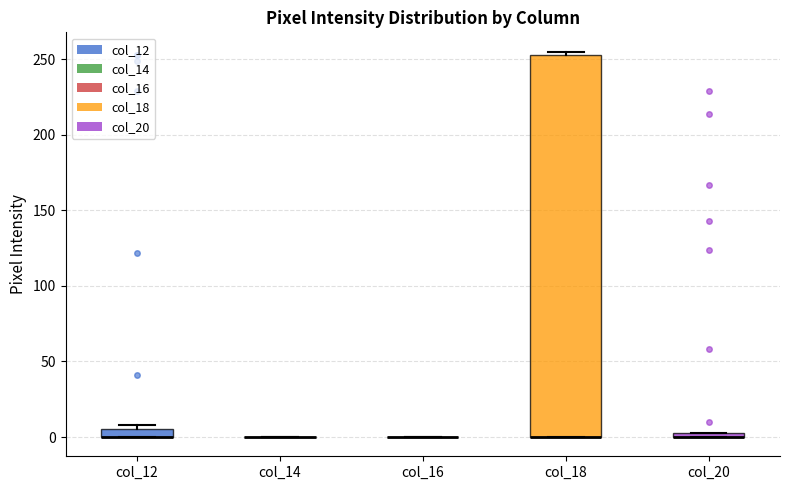

Which box is the tallest, from its lower edge to its upper edge?

col_18